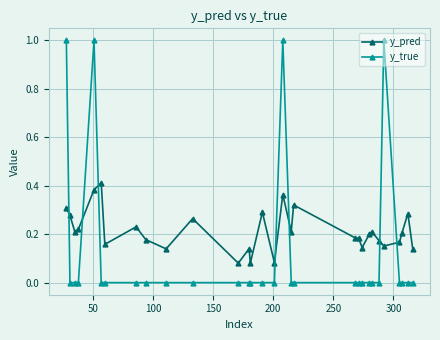

Which series has the largest total across all categories?

y_pred